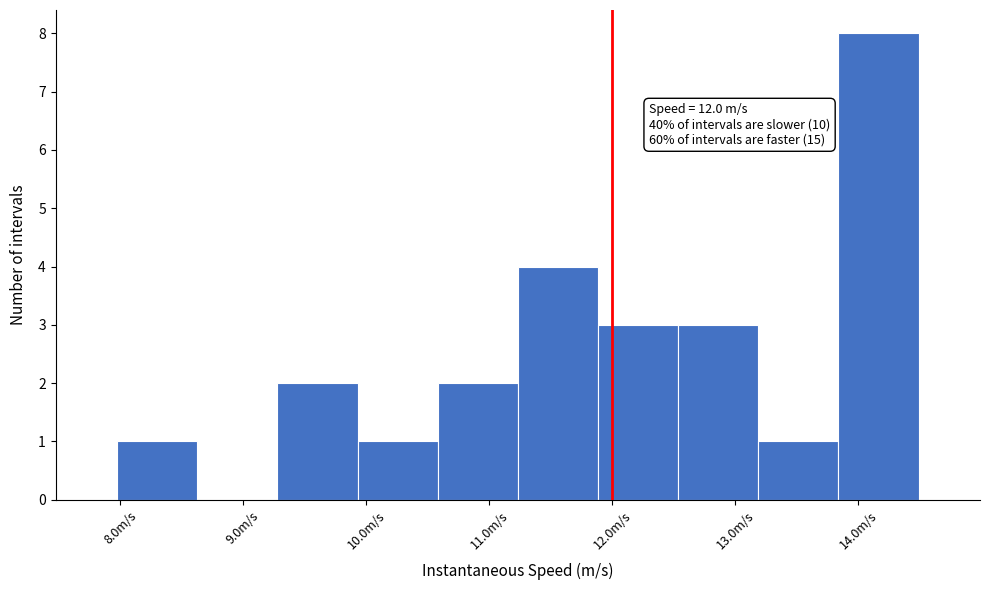

Over which range of the x-axis is the bar tallest?

13.8 to 14.5